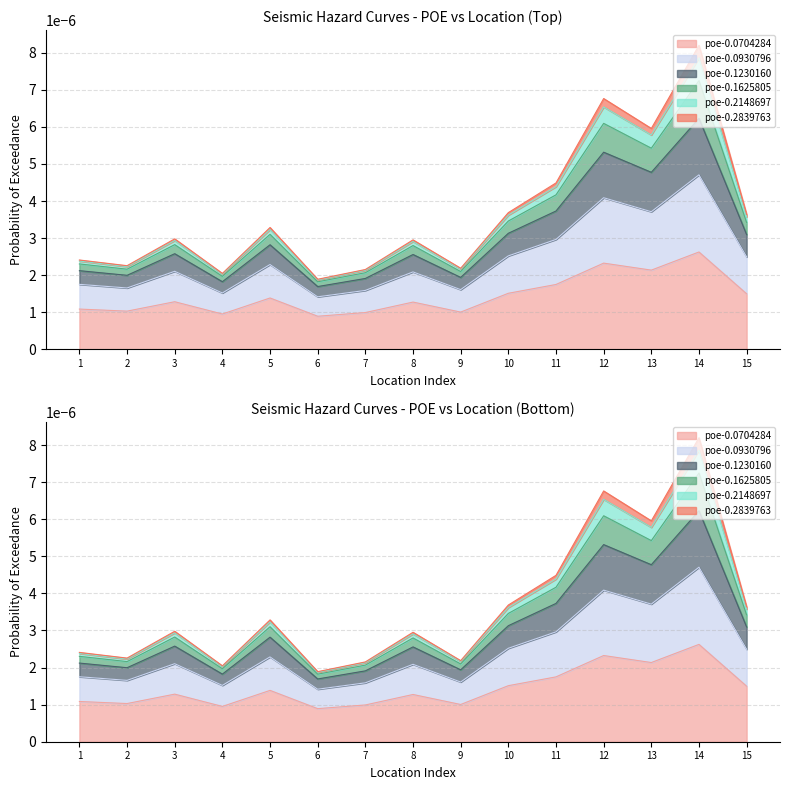

What are all the series names shown in the legend?

poe-0.0704284, poe-0.0930796, poe-0.1230160, poe-0.1625805, poe-0.2148697, poe-0.2839763